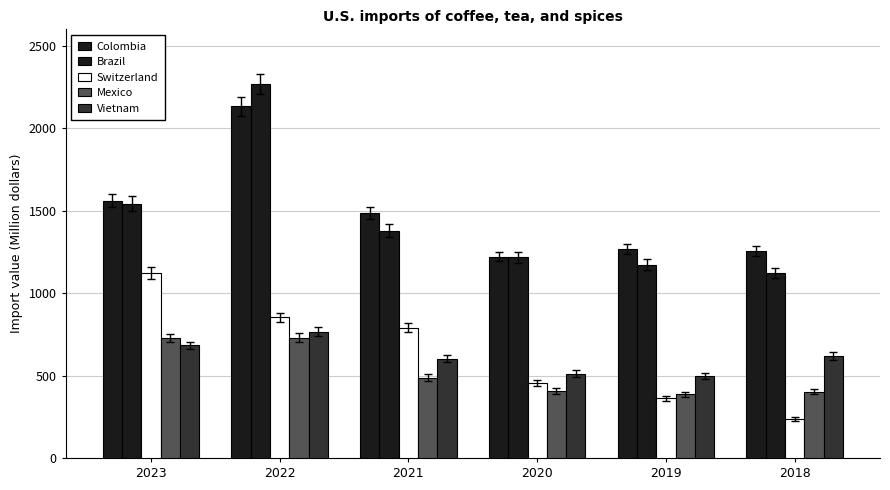

Where is Switzerland nearest to the value 680?

2021